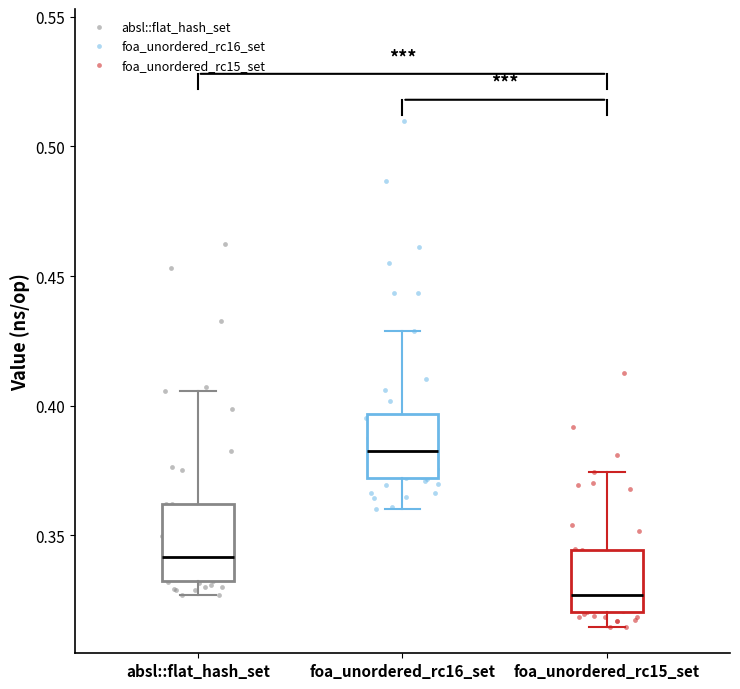

Where is the lower edge of the box for absl::flat_hash_set on the y-axis? The values are not printed on the chart, so give them approximately, as read against the axis.

0.330